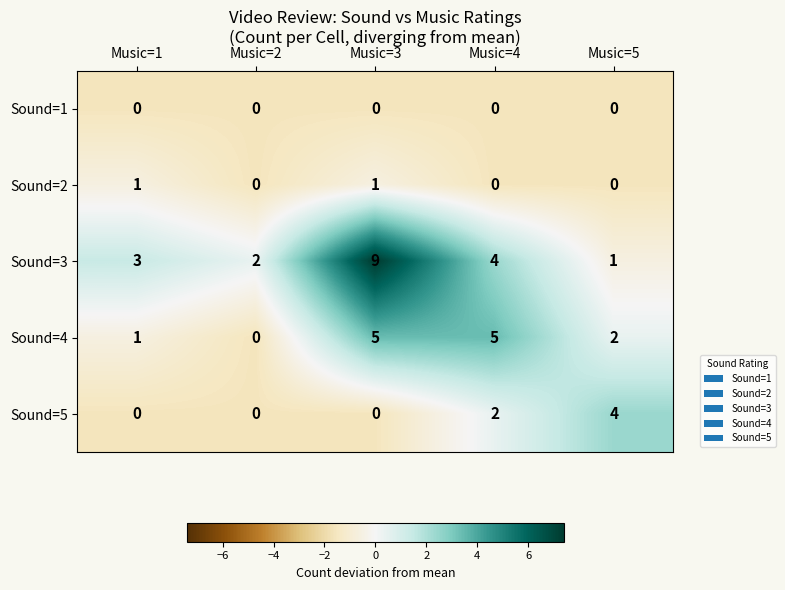

Count the Sound=4 values in the range 1 to 5.

4